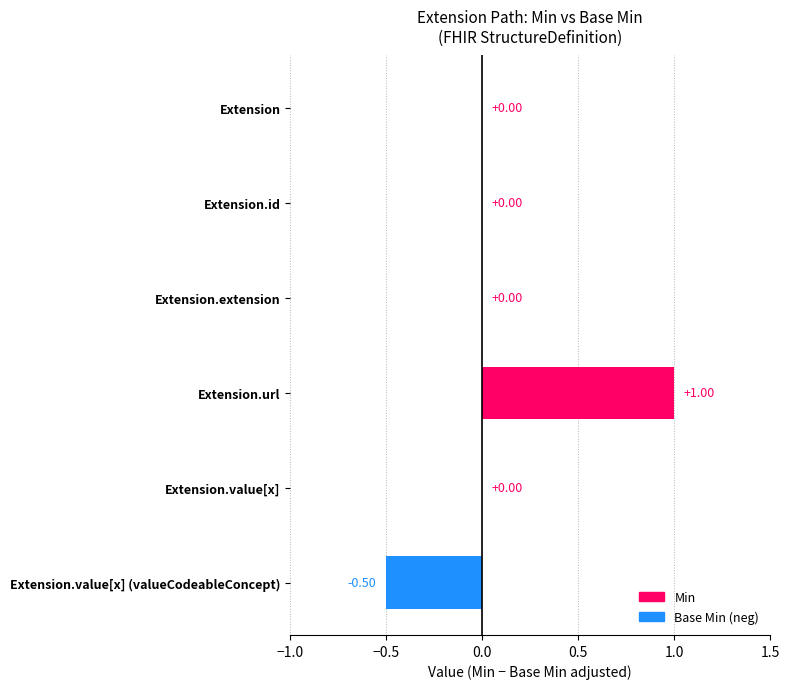

What is the change in value from Extension.id to Extension.value[x] (valueCodeableConcept)?

-0.5